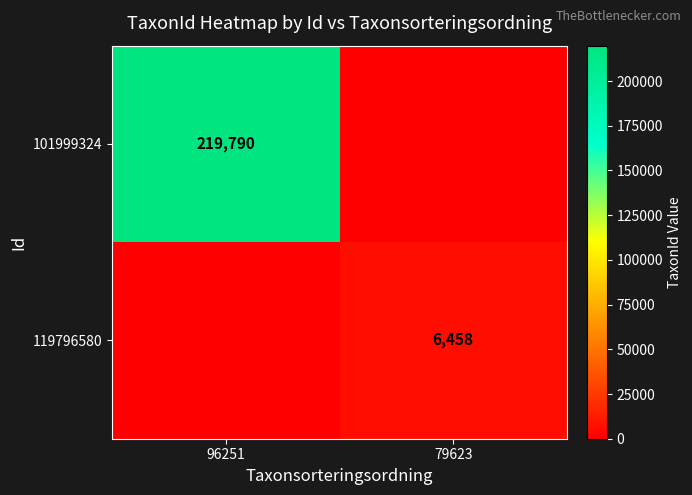

Which category has the lowest value across all series?

79623